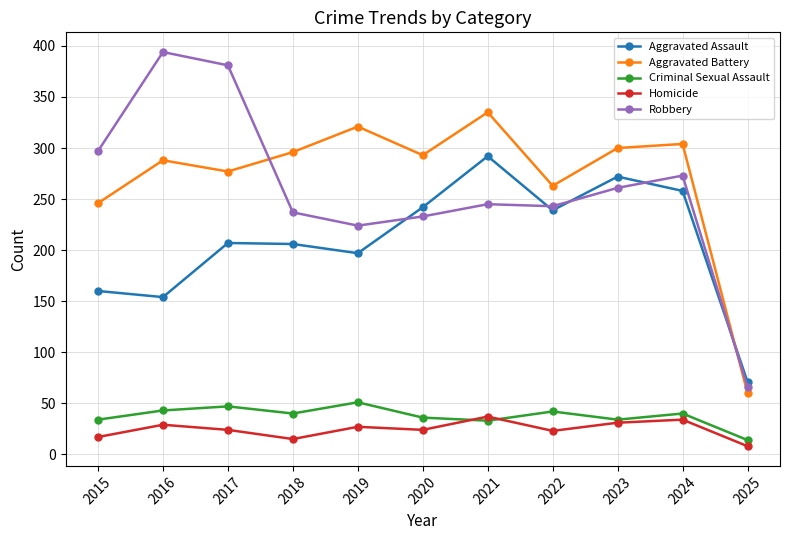

At which label does Homicide reach its minimum?

2025